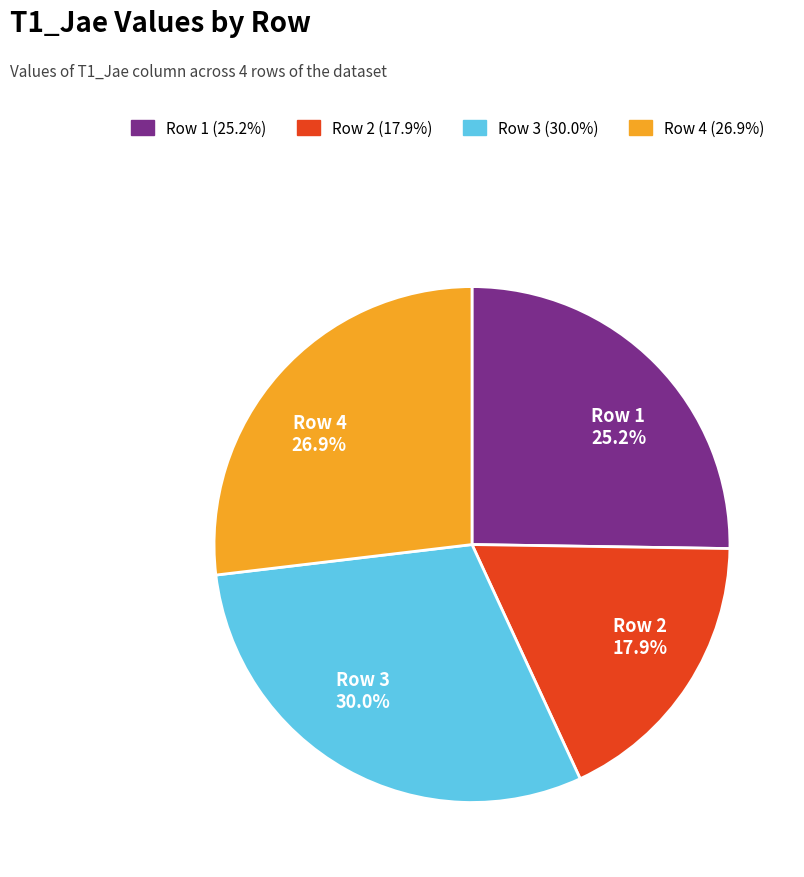

Does Row 2 represent more than half of the total?

No